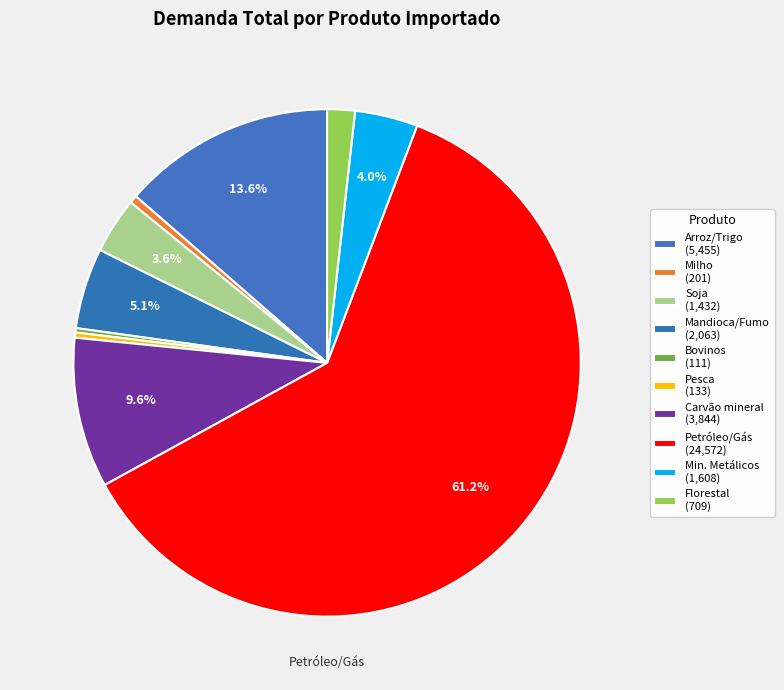

What is the majority slice?

Petróleo, gás natural e serviços